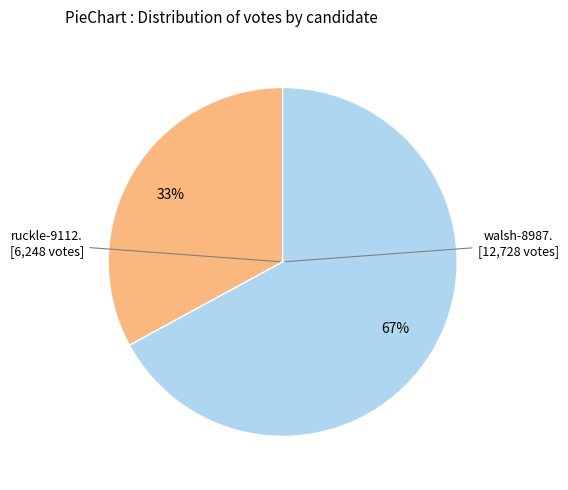

Is there any slice that represents more than half of the pie?

Yes